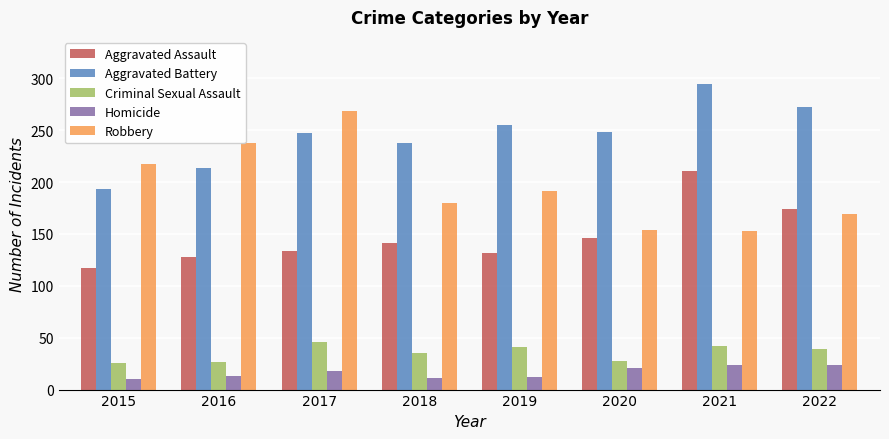

What is the sum of all Criminal Sexual Assault values?

284